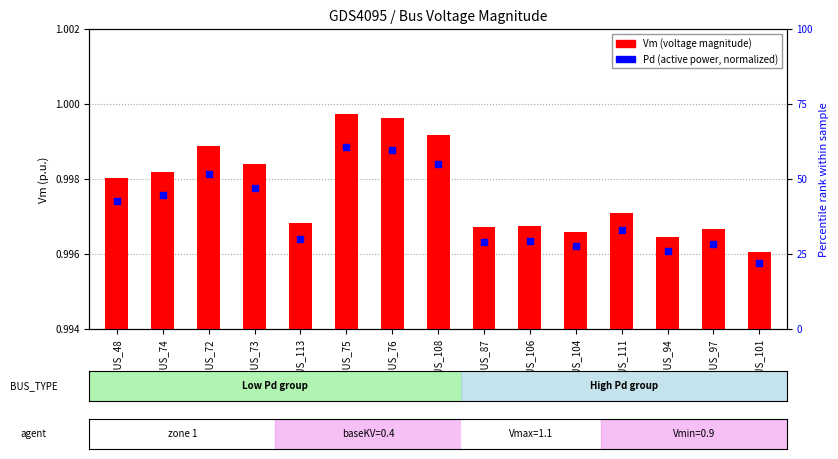

Which series has the largest total across all categories?

Pd (active power)